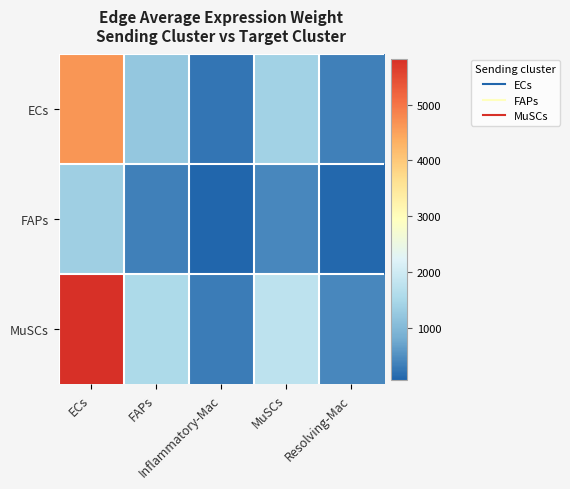

Reading left to right, what are all the values shown in this chart?

ECs: ECs=4635.3	FAPs=1232.5	Inflammatory-Mac=251.4	MuSCs=1405.6	Resolving-Mac=342.8
FAPs: ECs=1353.1	FAPs=359.8	Inflammatory-Mac=73.4	MuSCs=410.3	Resolving-Mac=100.1
MuSCs: ECs=5816.4	FAPs=1546.5	Inflammatory-Mac=315.4	MuSCs=1763.7	Resolving-Mac=430.2